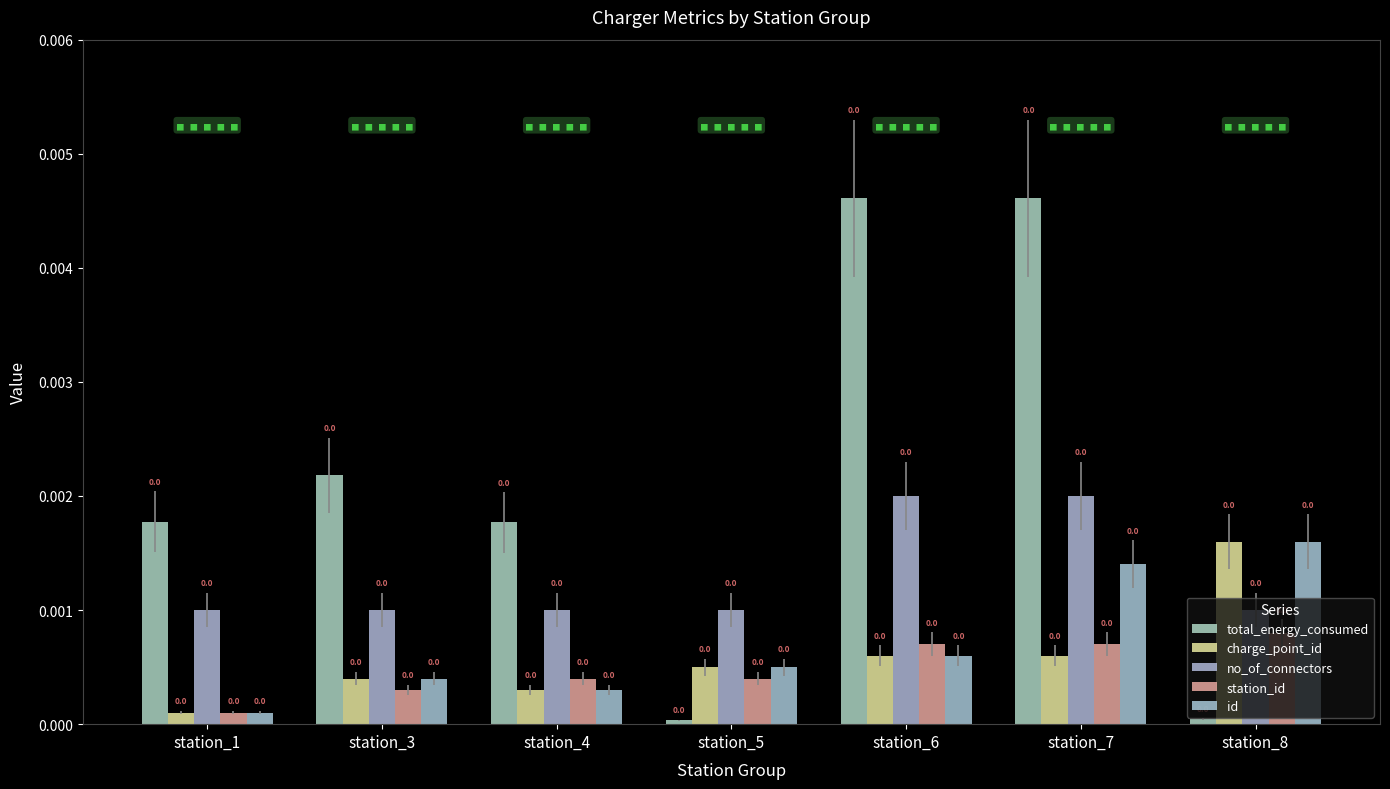

At how many categories does at least one series exceed 0?

7